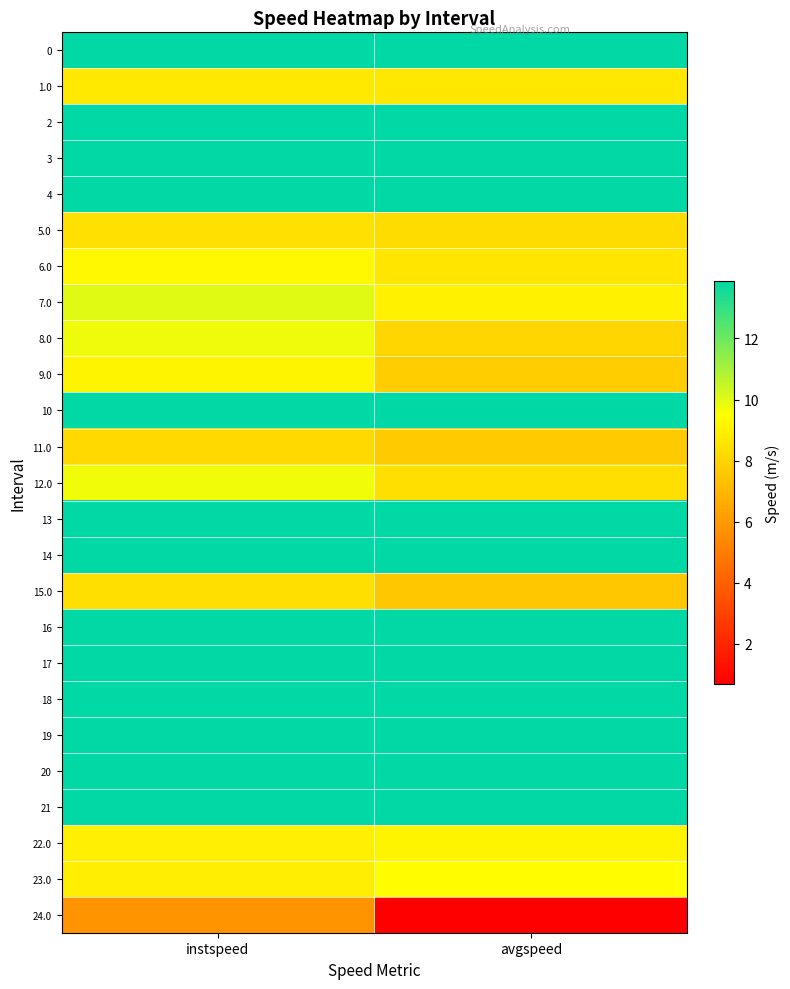

How many categories are shown in the chart?

2